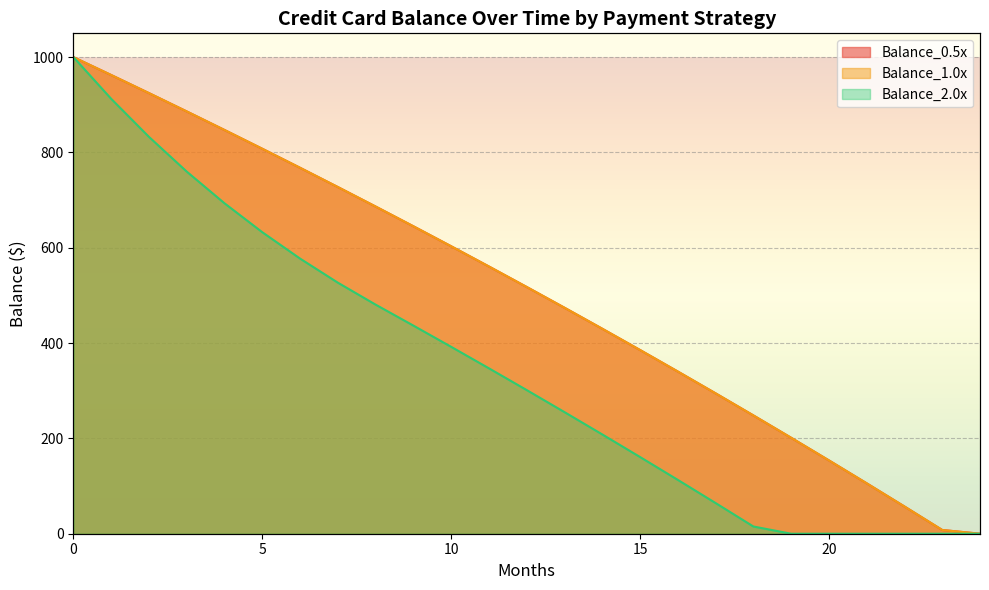

True or false: Balance_2.0x and Balance_1.0x intersect in this chart.

False